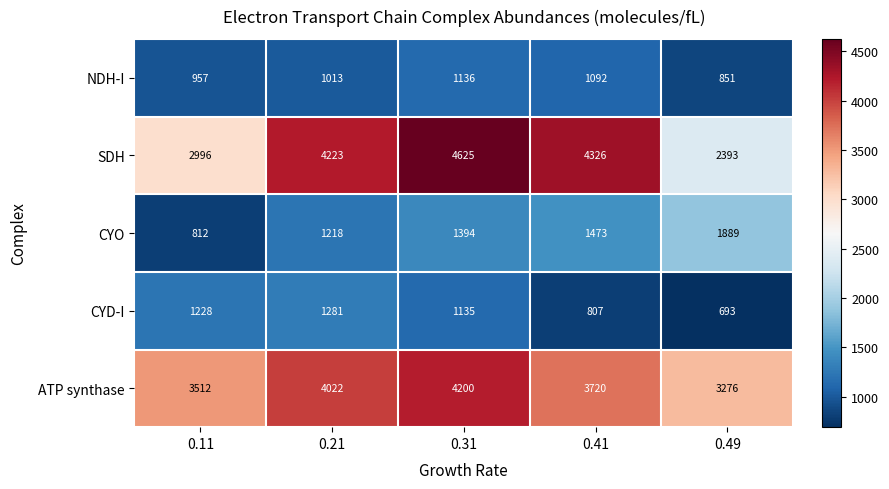

Reading left to right, extract all data points from this chart.

NDH-I: 0.11=957	0.21=1013	0.31=1136	0.41=1092	0.49=851
SDH: 0.11=2996	0.21=4223	0.31=4625	0.41=4326	0.49=2393
CYO: 0.11=812	0.21=1218	0.31=1394	0.41=1473	0.49=1889
CYD-I: 0.11=1228	0.21=1281	0.31=1135	0.41=807	0.49=693
ATP synthase: 0.11=3512	0.21=4022	0.31=4200	0.41=3720	0.49=3276